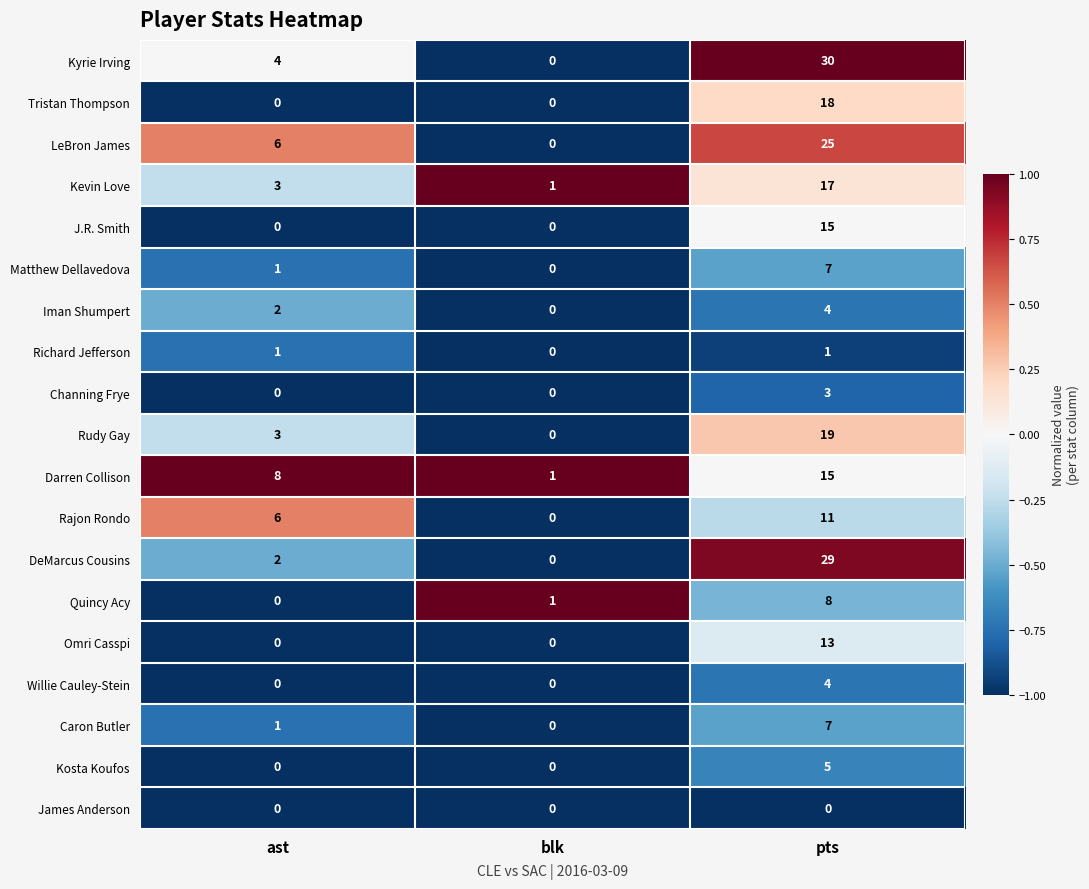

How many Omri Casspi values are between 0 and 13?

3